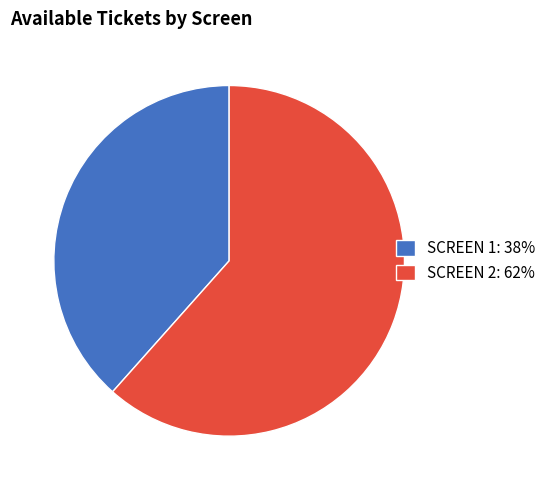

Which slice is the smallest?

SCREEN 1